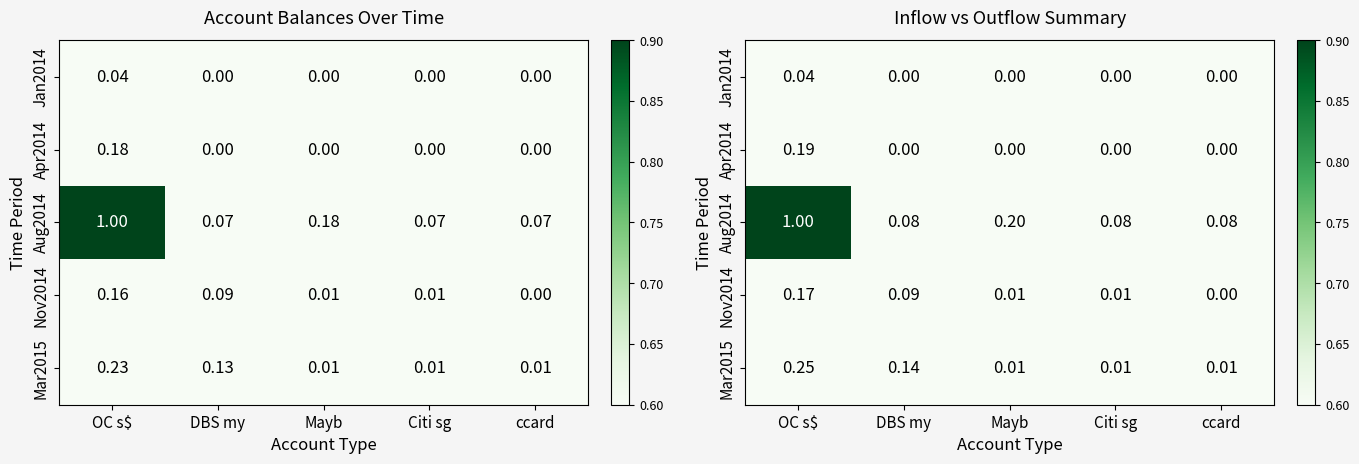

True or false: Mar2015 has a value of 0.0 at Mayb.

False